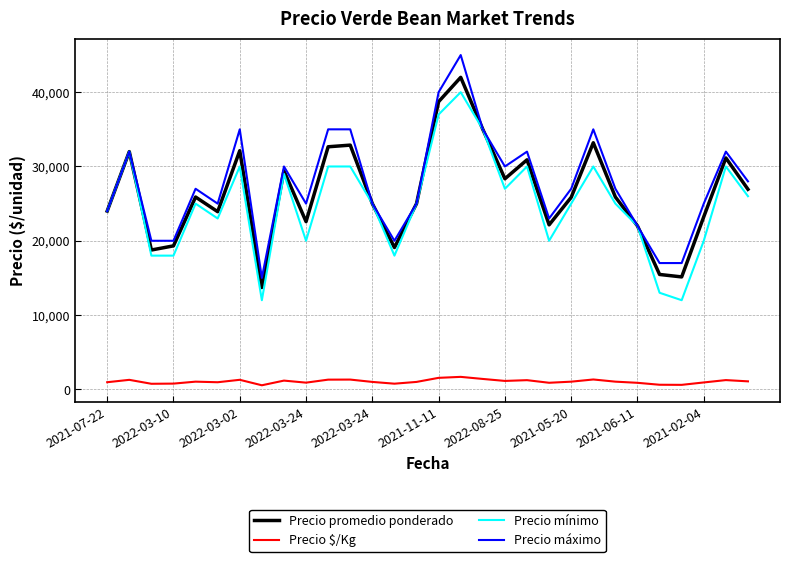

List the series in order of their peak value, highest first.

Precio máximo, Precio promedio ponderado, Precio mínimo, Precio $/Kg